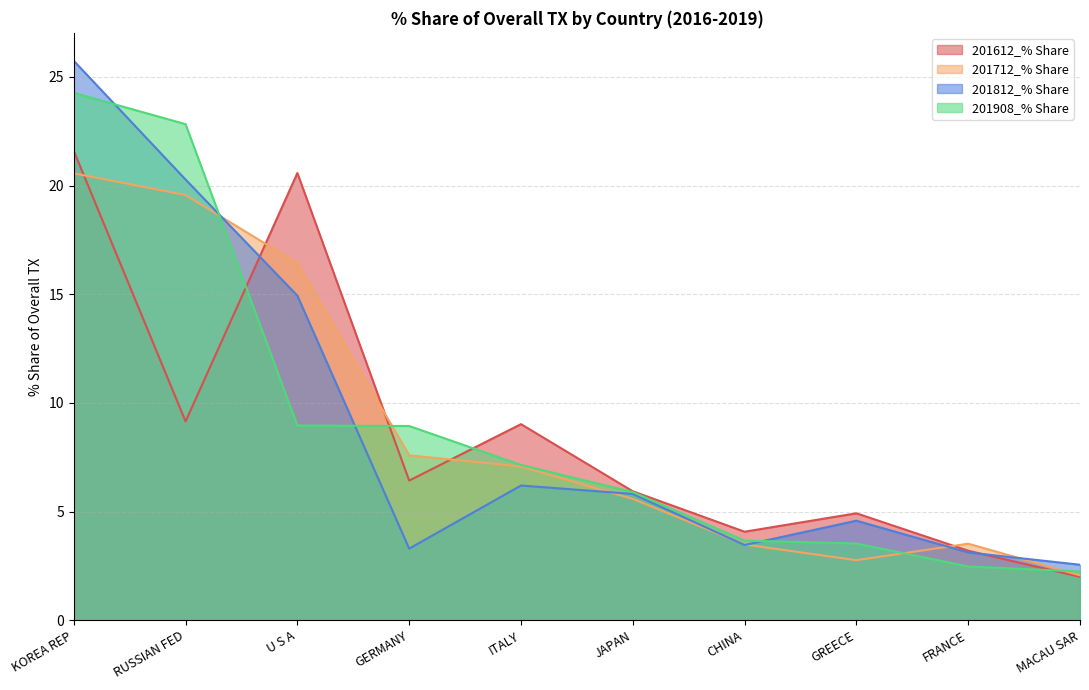

Is the value of 201612_% Share at RUSSIAN FED greater than the value of 201908_% Share at RUSSIAN FED?

No